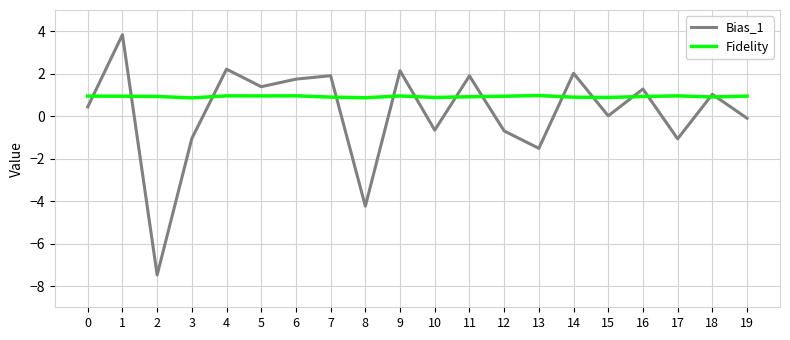

Rank the series by their average value, from lowest to highest.

Bias_1, Fidelity